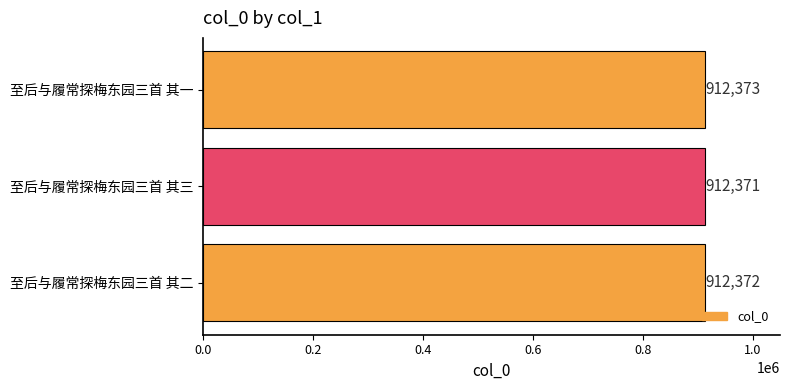

At which label is the value closest to 912372?

至后与履常探梅东园三首 其二